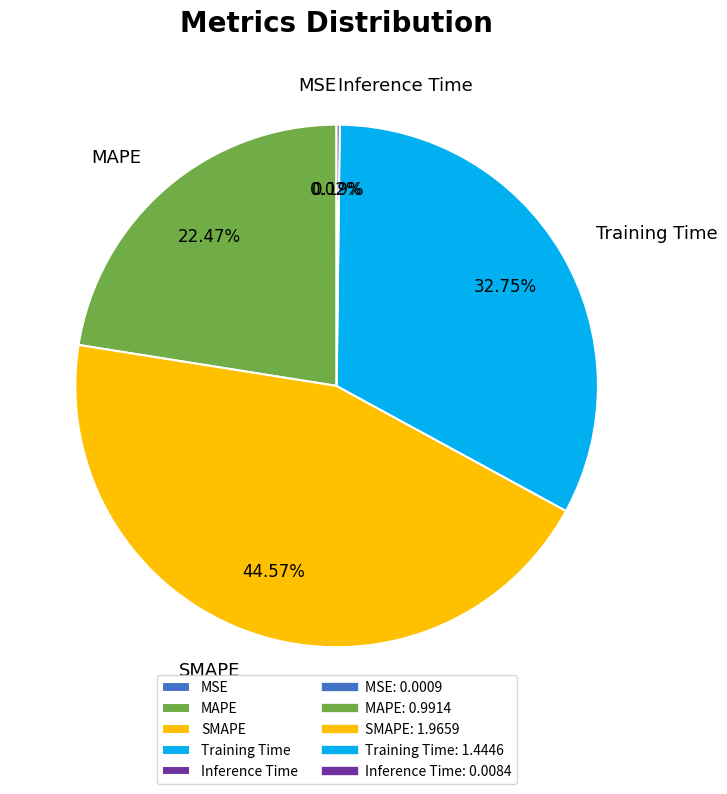

What is the largest slice in the pie chart?

SMAPE